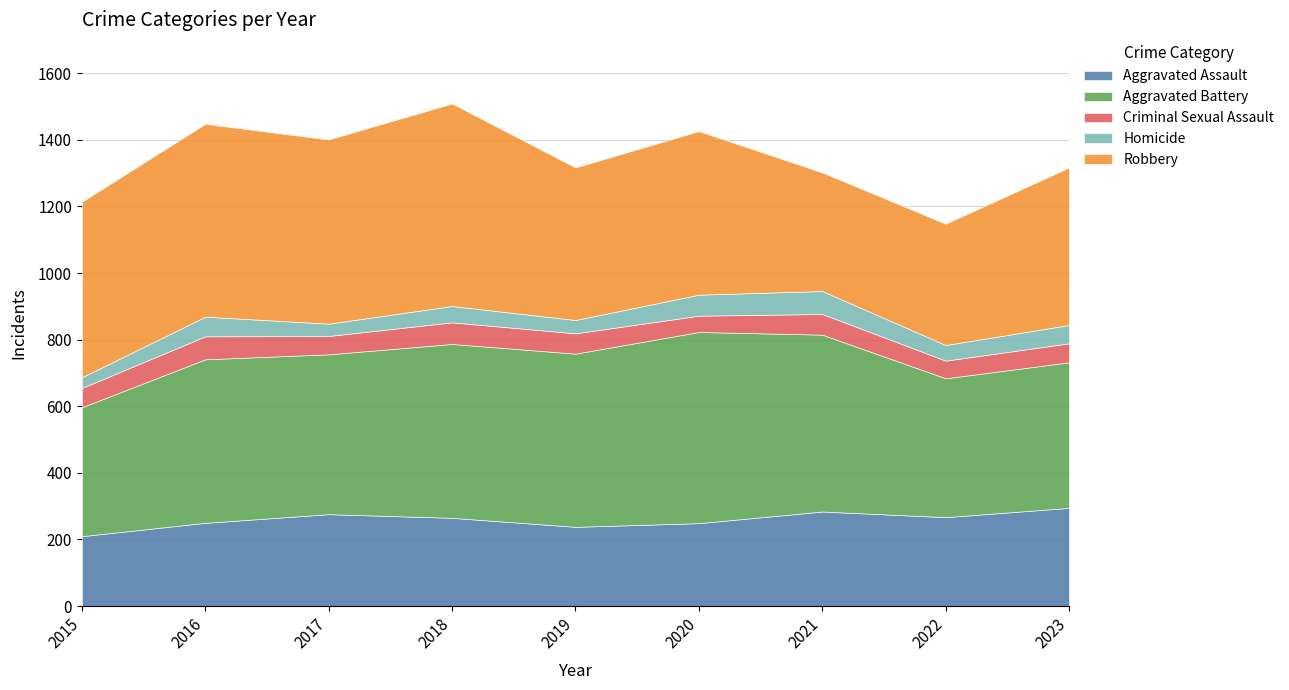

What is the maximum value for Homicide?

69